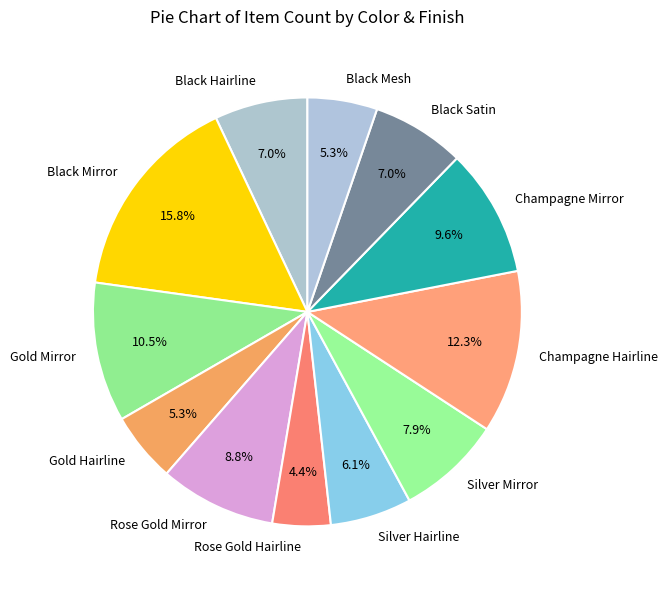

To the nearest percent, what portion does Champagne Mirror represent?

10%